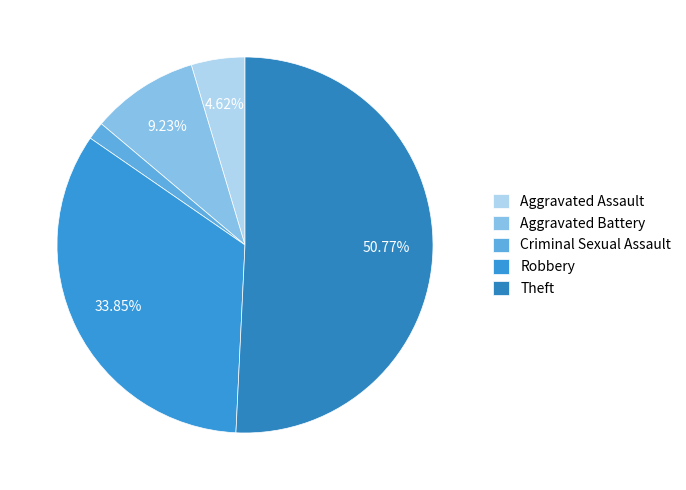

To the nearest percent, what is the difference between the Robbery and Theft slice percentages?

17%